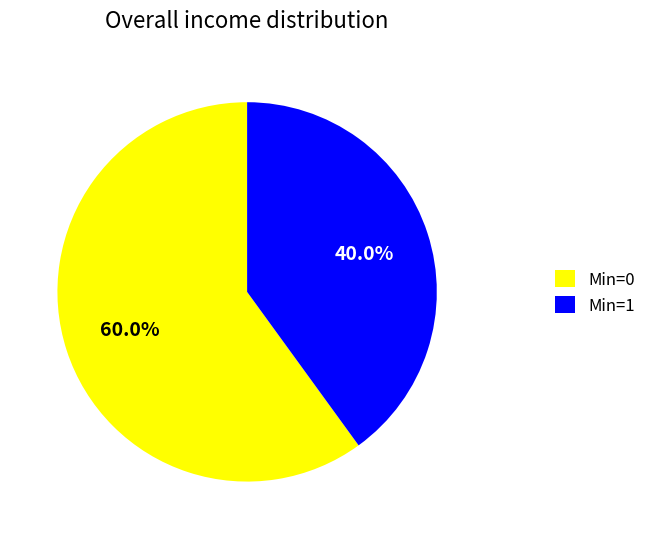

Is there a majority slice in this chart?

Yes